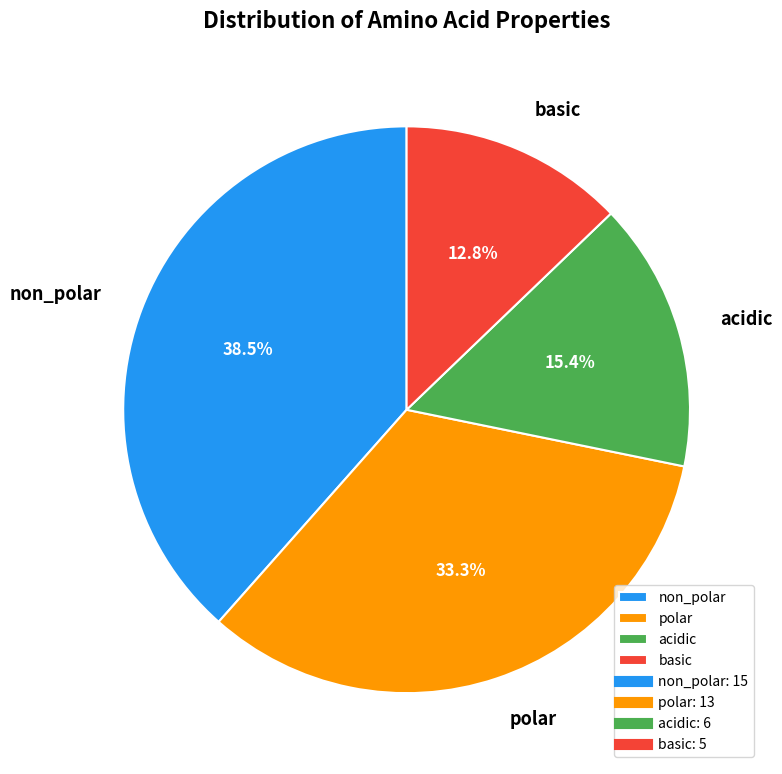

To the nearest percent, what is the combined percentage of basic and non_polar?

51%